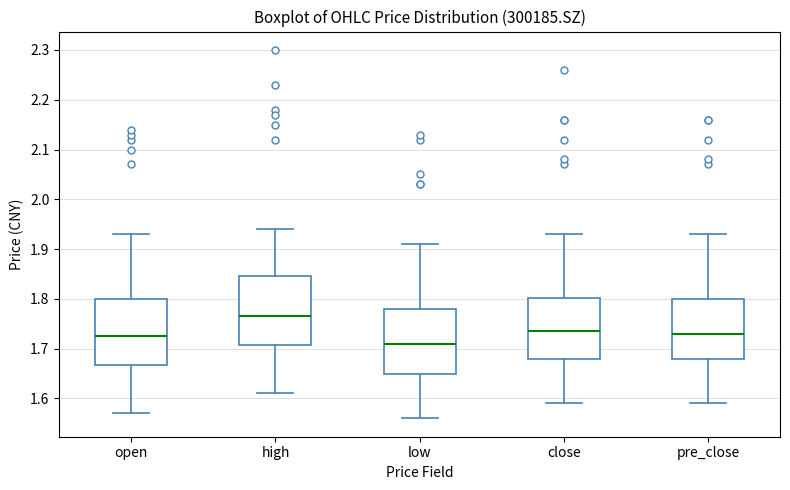

Reading left to right, transcribe this box plot: for each box, give where its median line is, the range the box spans, and where its two whiskers end, as read against the y-axis. The values are not printed on the chart, so give them approximately, as read against the axis.

open: median 1.73, box 1.67 to 1.80, whiskers 1.57 to 1.93
high: median 1.77, box 1.71 to 1.85, whiskers 1.61 to 1.94
low: median 1.71, box 1.65 to 1.78, whiskers 1.56 to 1.91
close: median 1.74, box 1.68 to 1.80, whiskers 1.59 to 1.93
pre_close: median 1.73, box 1.68 to 1.80, whiskers 1.59 to 1.93